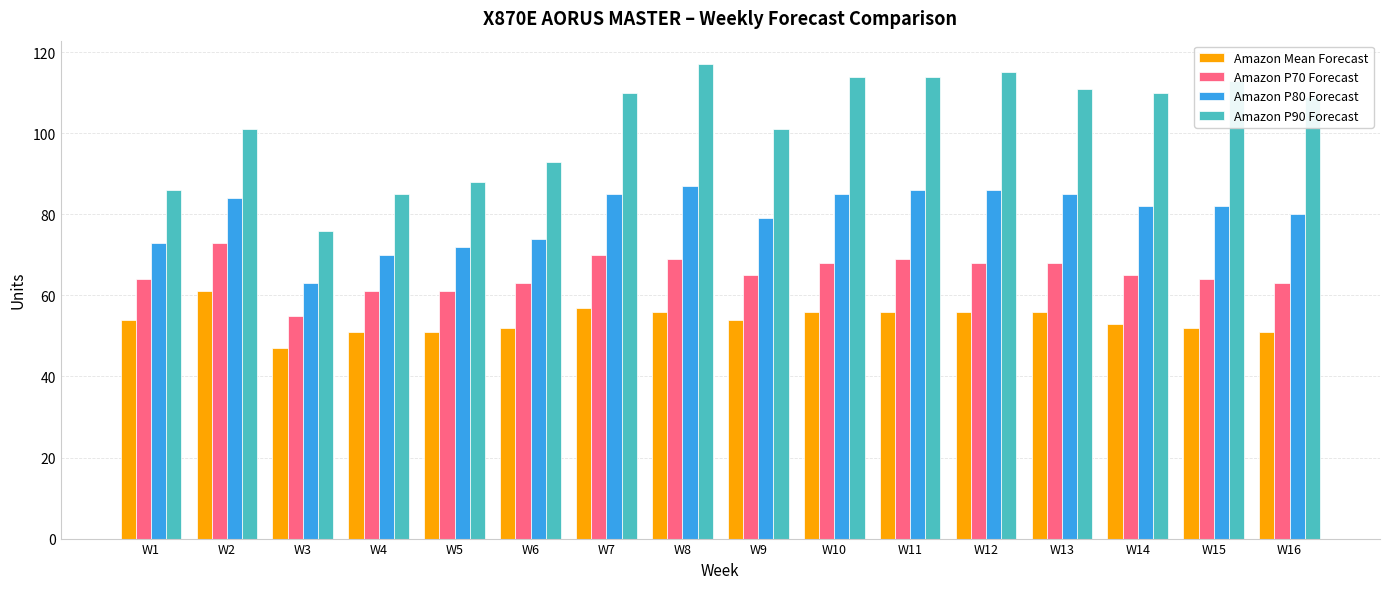

What is the highest value of the Amazon Mean Forecast series?

61